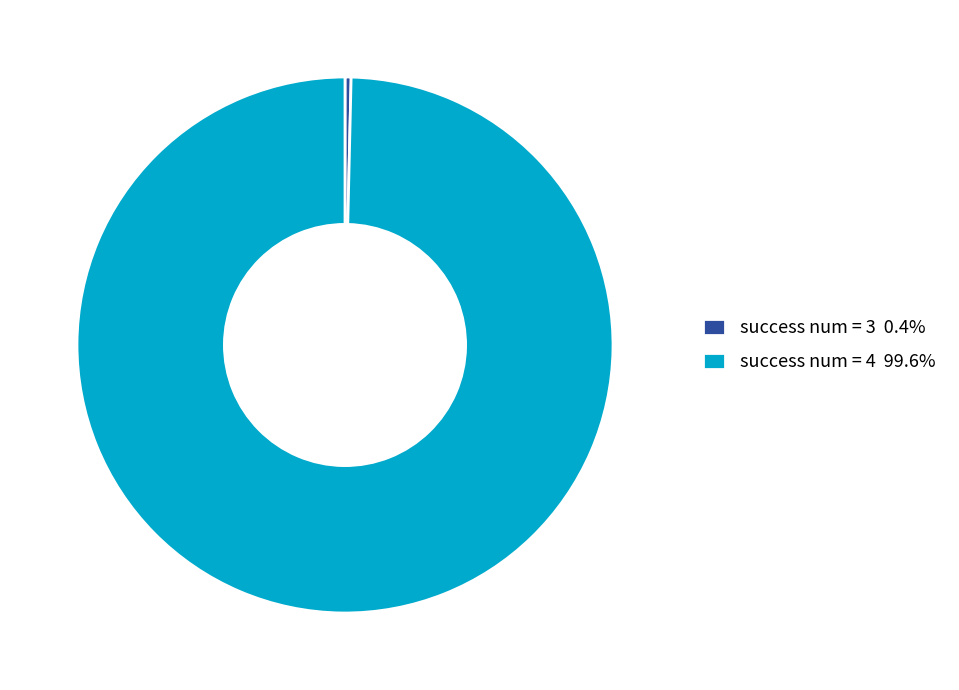

Is success num = 3 0.4% the majority of the pie?

No